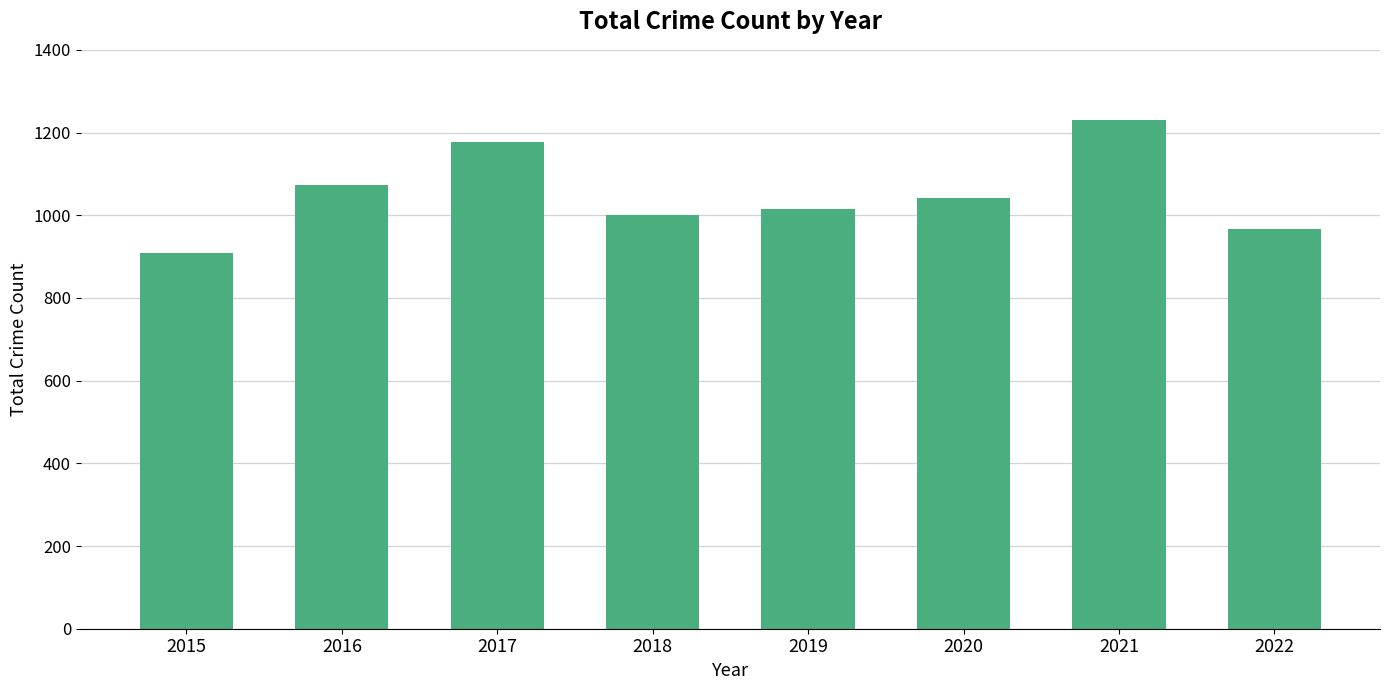

True or false: the data shows 1416 at 2018.

False